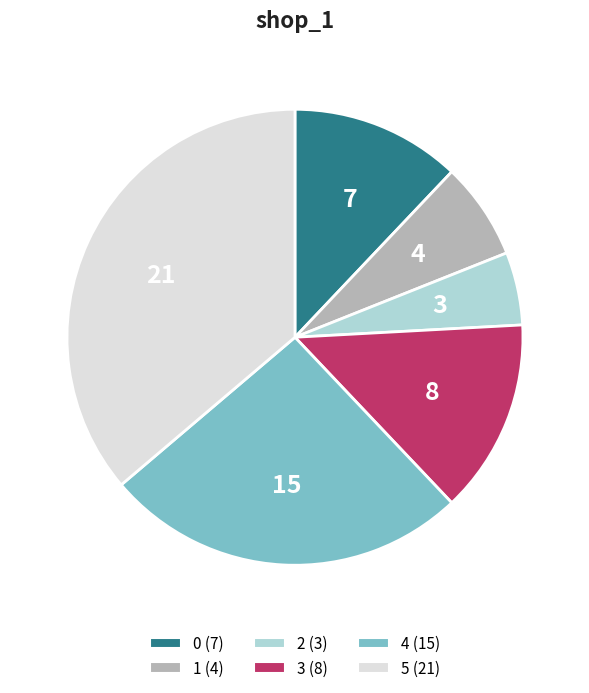

Is it true that 4 is 26% of the pie?

True